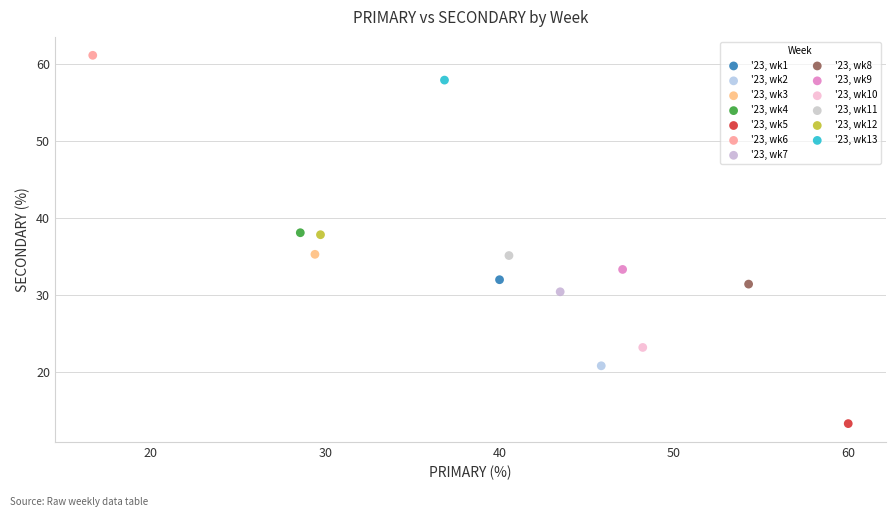

What are all the series names shown in the legend?

'23, wk1, '23, wk2, '23, wk3, '23, wk4, '23, wk5, '23, wk6, '23, wk7, '23, wk8, '23, wk9, '23, wk10, '23, wk11, '23, wk12, '23, wk13